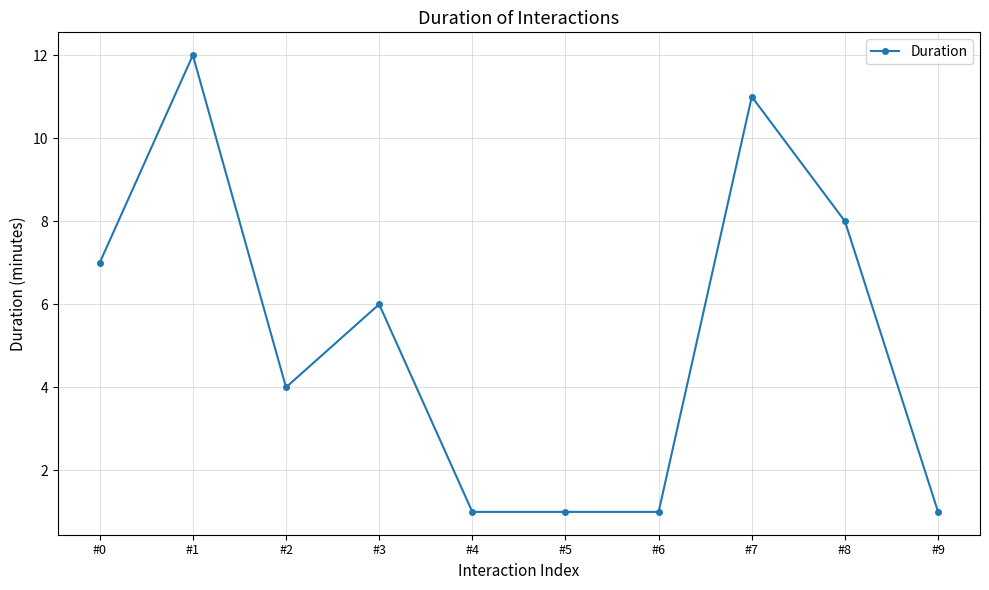

What is the difference between the maximum and minimum values?

11